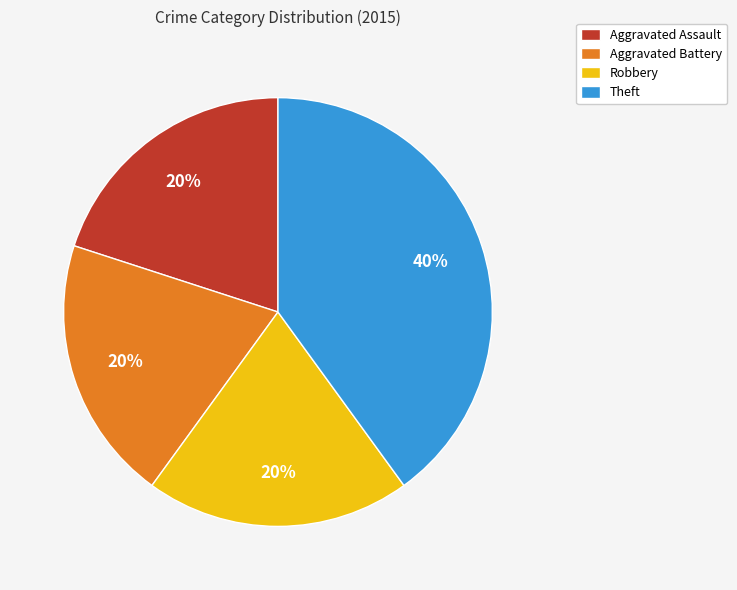

Is the sum of Aggravated Battery and Aggravated Assault greater than half?

No